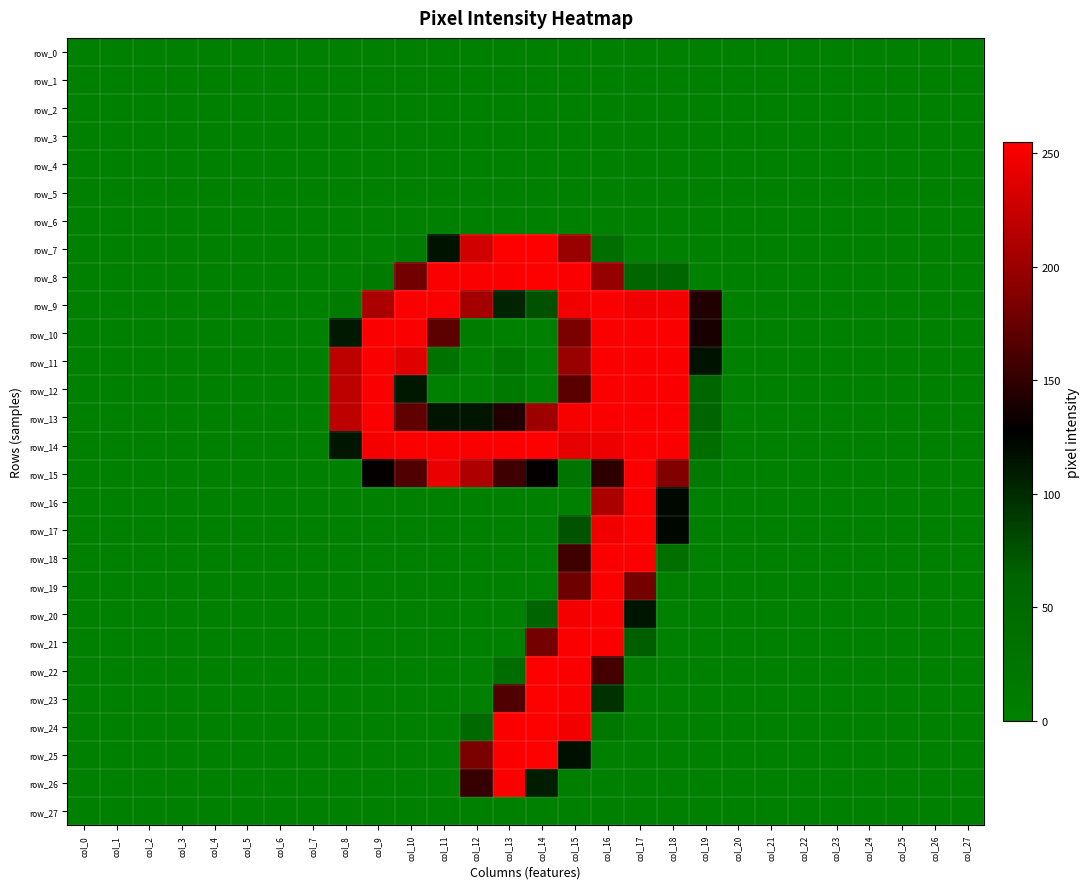

What is the maximum value shown in the chart?

255